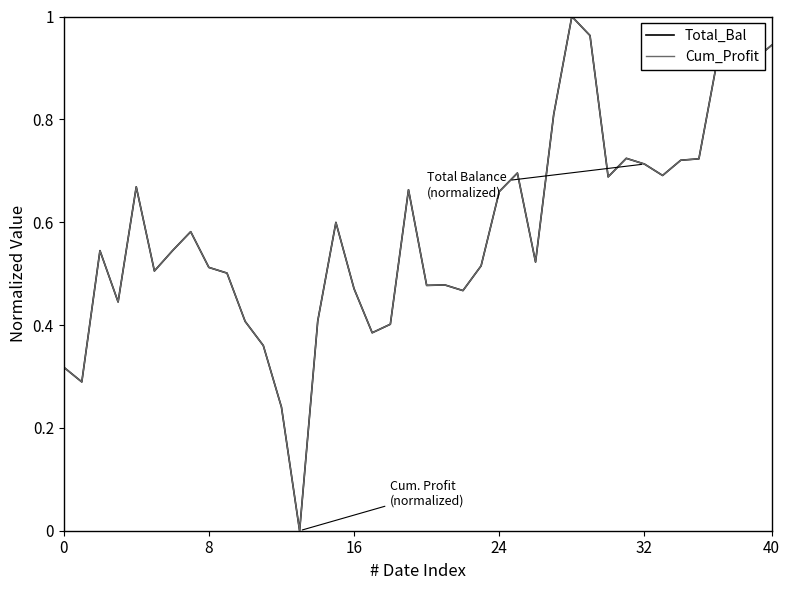

Where do Cum_Profit and Total_Bal first cross each other?

0 and 8